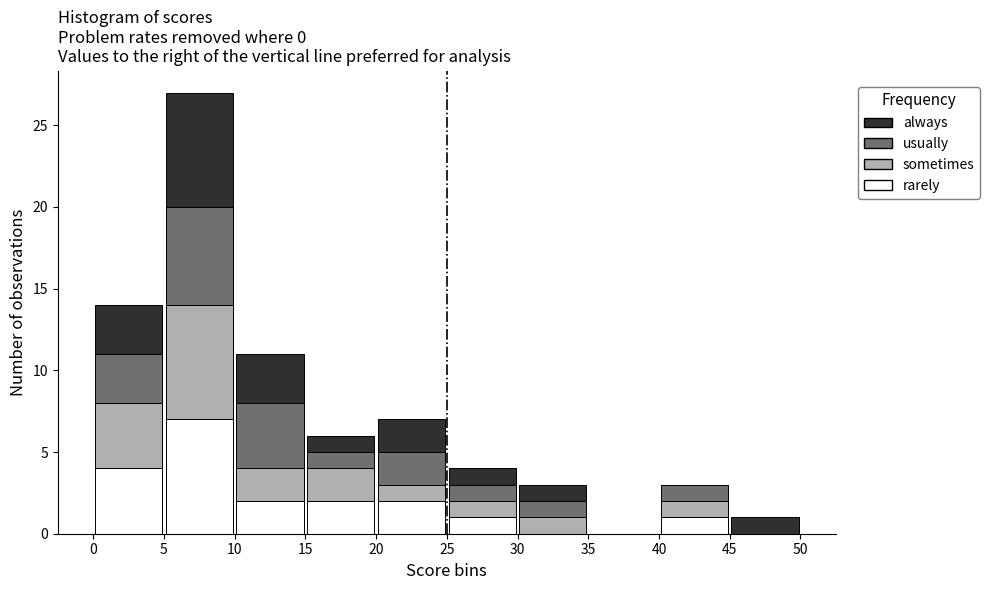

Which range on the x-axis has the tallest stacked bar (by total height)?

5 to 10